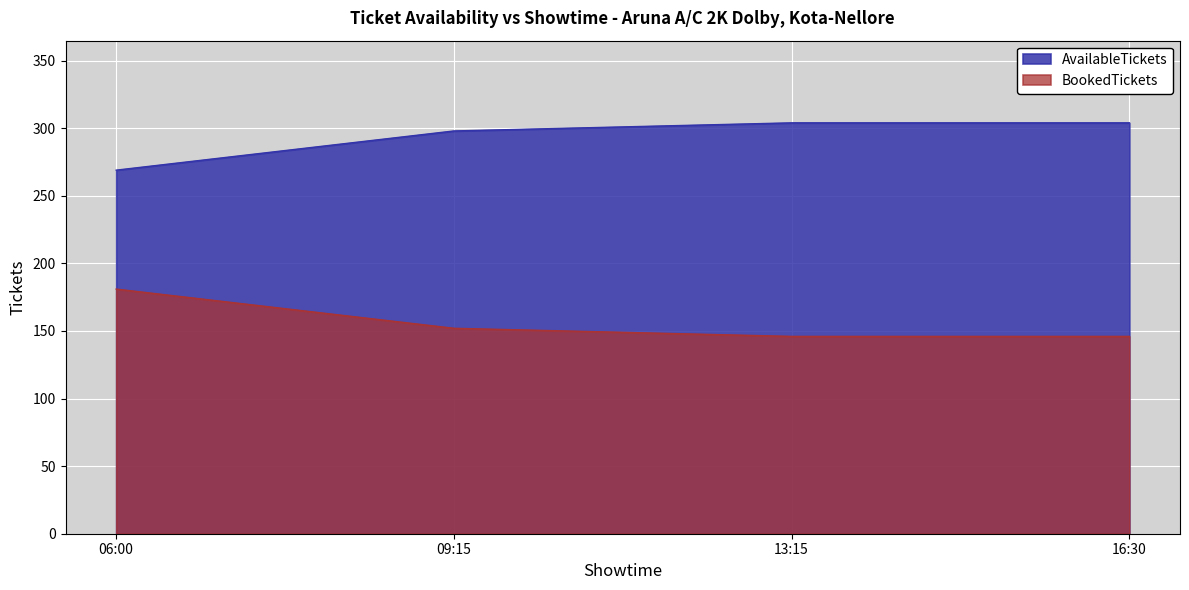

True or false: AvailableTickets and BookedTickets intersect in this chart.

False